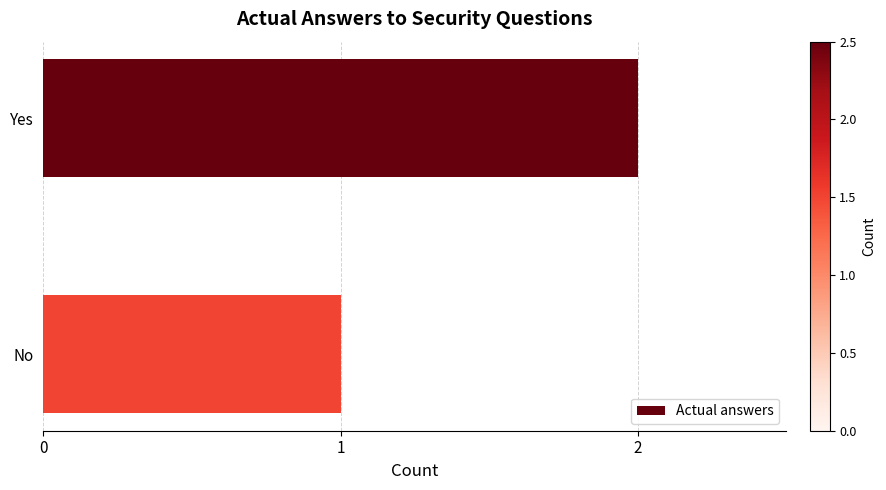

Rank the categories by value from highest to lowest.

Yes, No